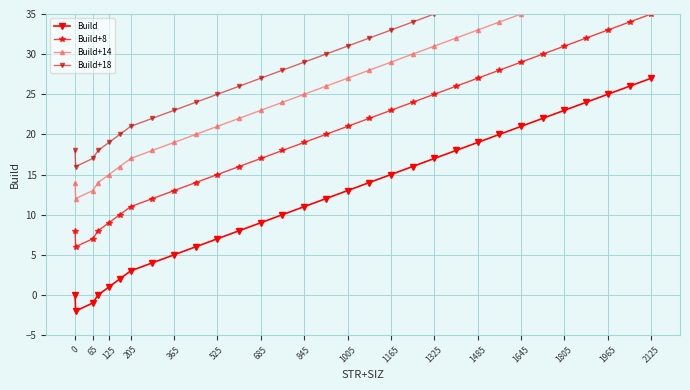

In Build, how many points are lower than both neighbors (excluding endpoints)?

1